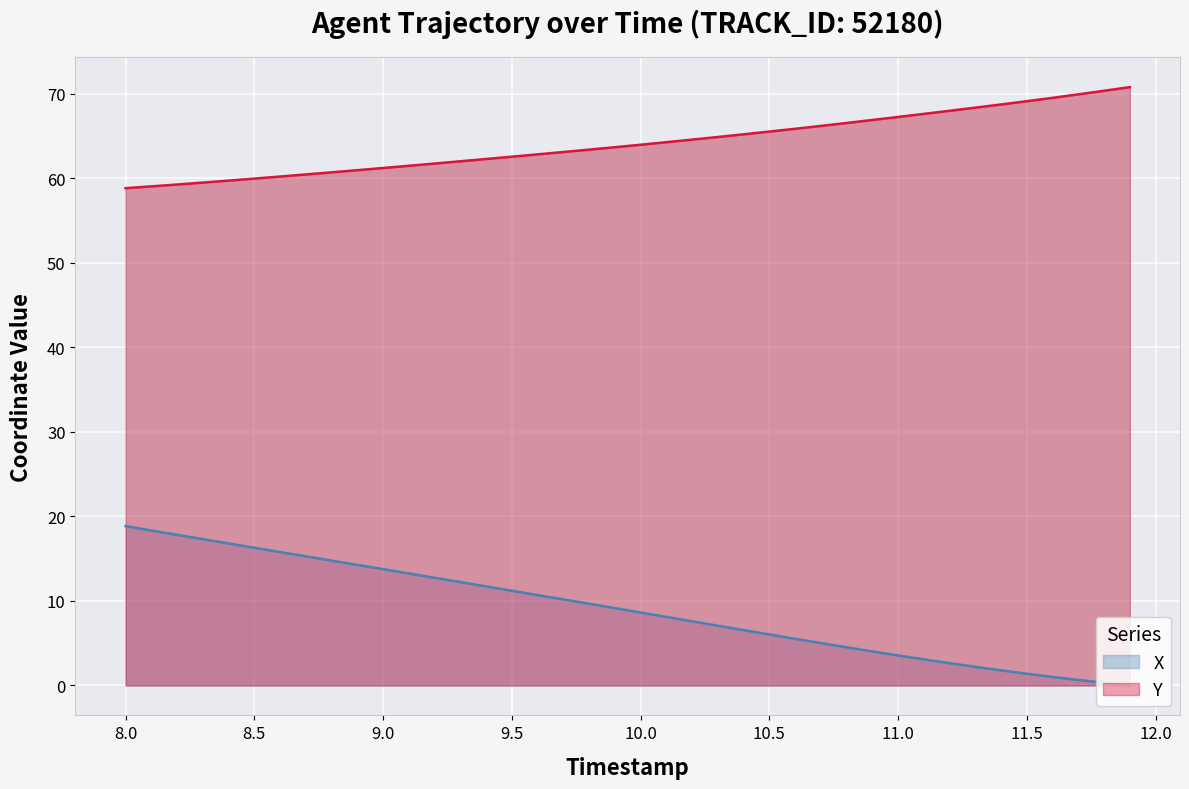

Which series has the widest spread of values?

X